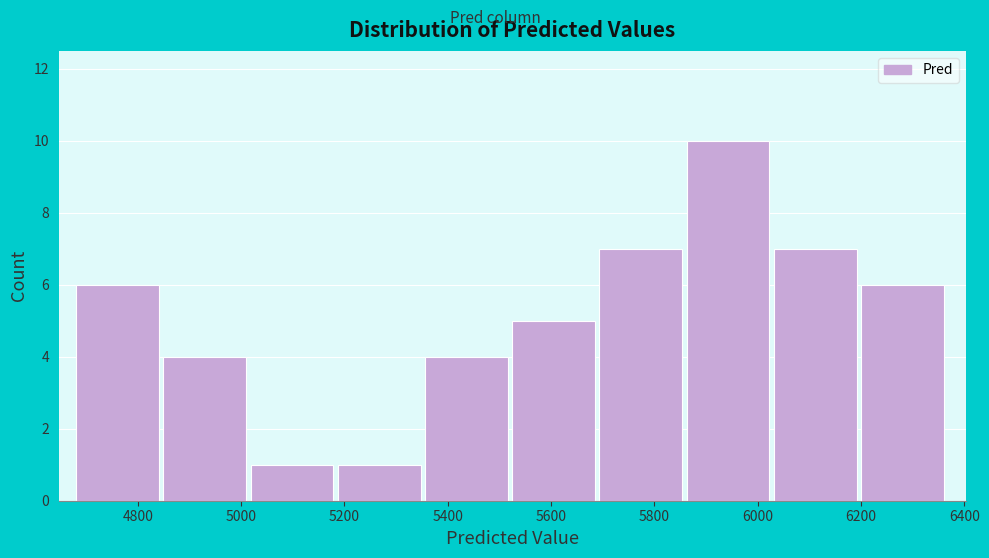

What is the height of the bar covering 5360 to 5520 on the x-axis? Neither the bar edges nor the heights are printed on the chart, so give them approximately, as read against the axes.

4